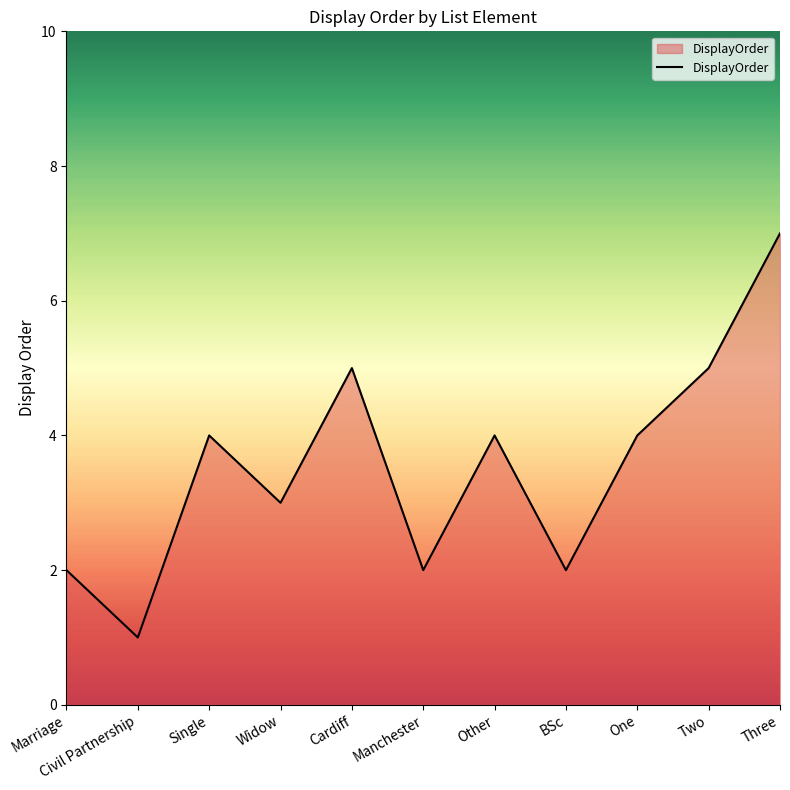

What is the difference between the second highest and minimum values?

4